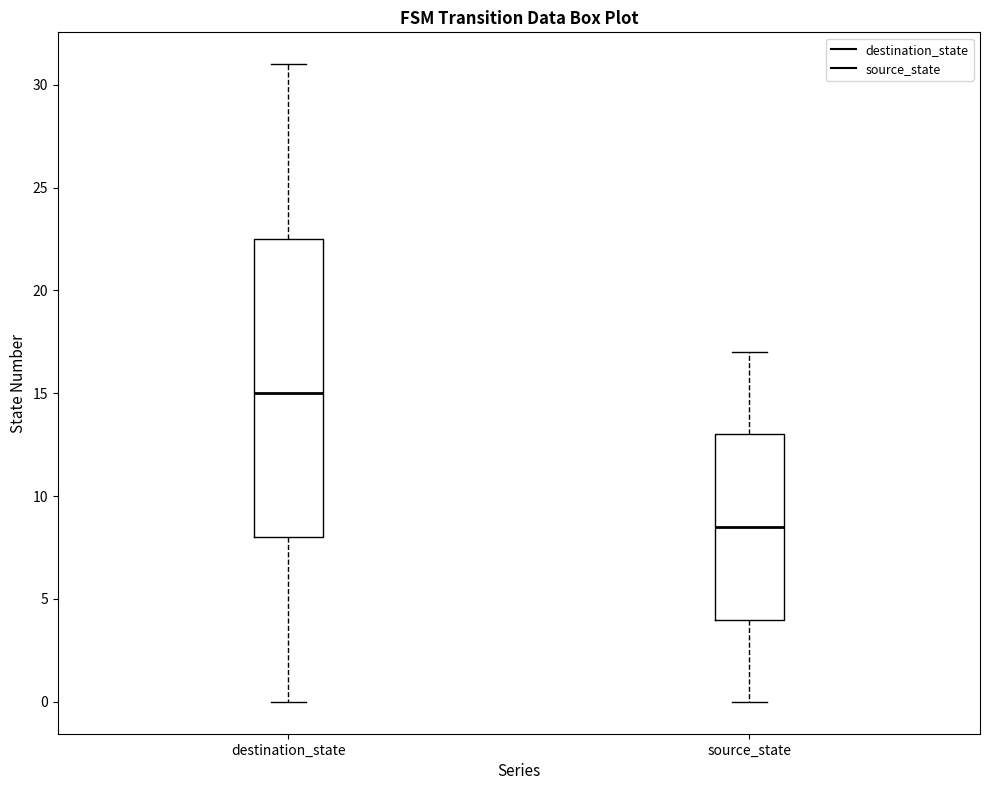

Comparing the boxes themselves (not the whiskers), which one is the tallest?

destination_state